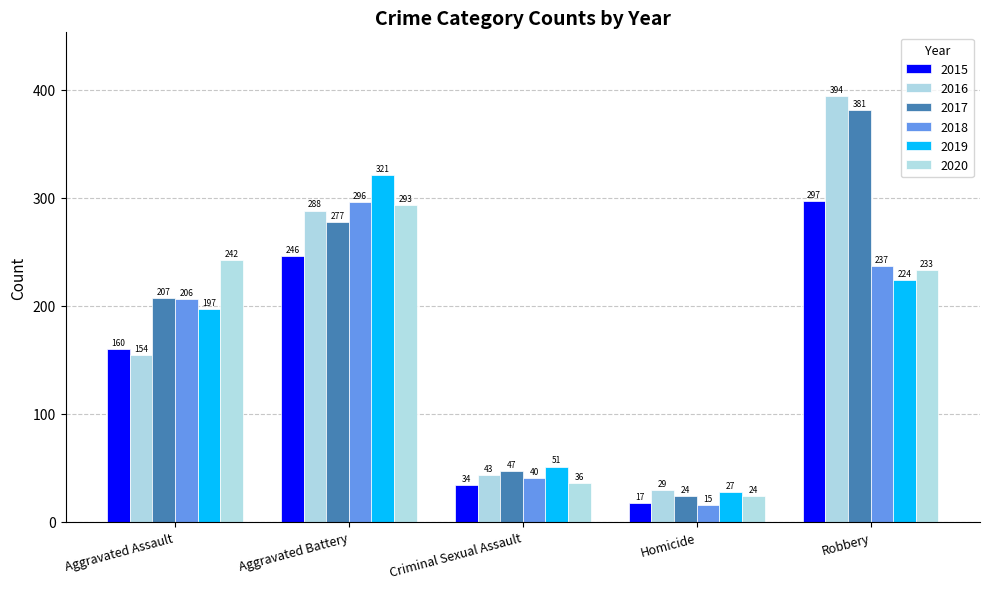

What are all the series names shown in the legend?

2015, 2016, 2017, 2018, 2019, 2020